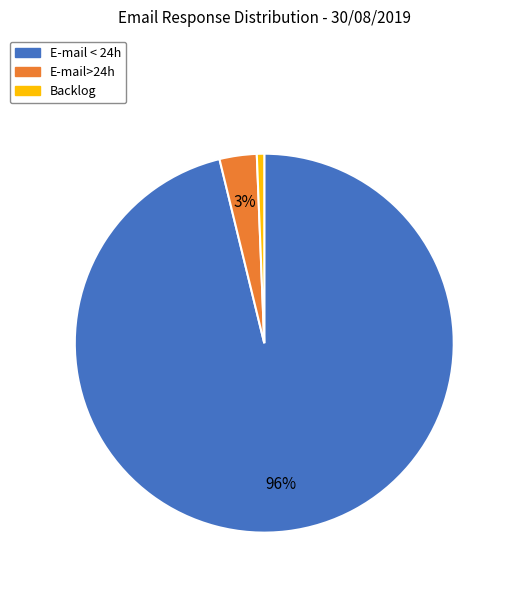

Is there a majority slice in this chart?

Yes